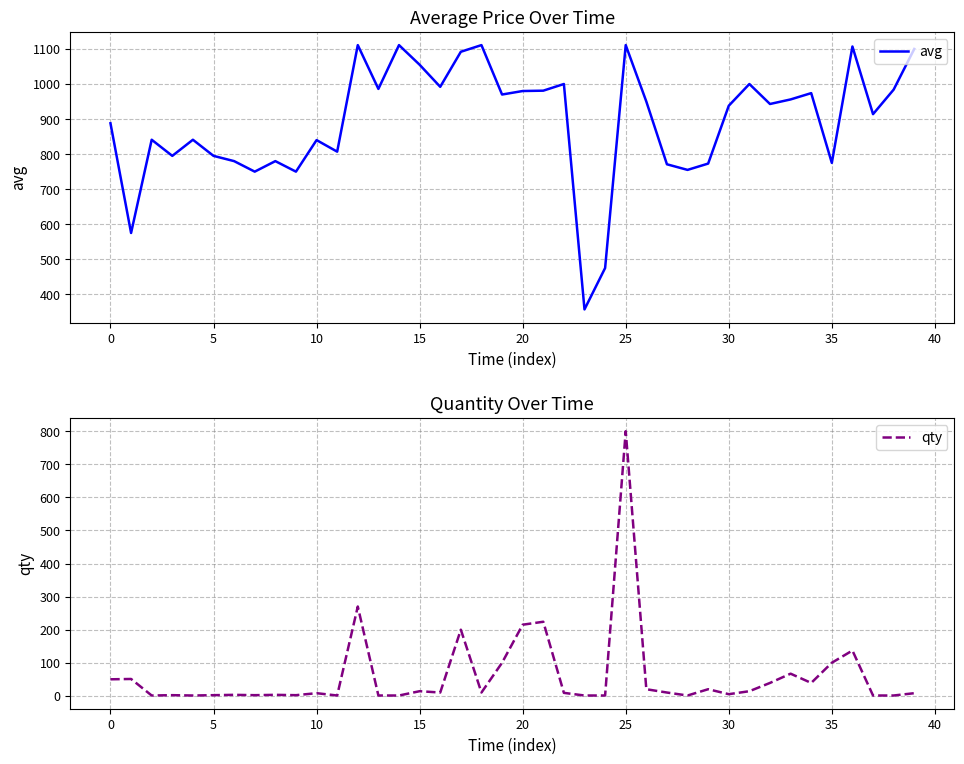

At 19, list the series in order from largest to smallest.

avg, qty